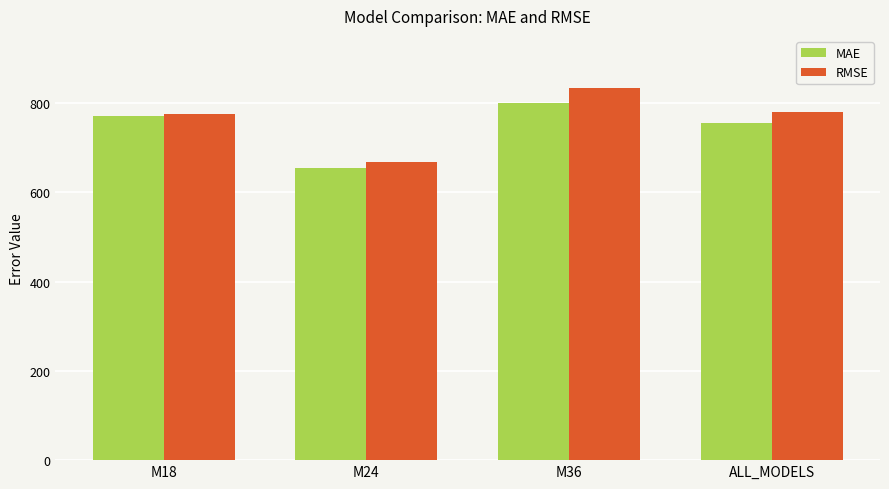

What is the label of the 1st bar from the left?

M18